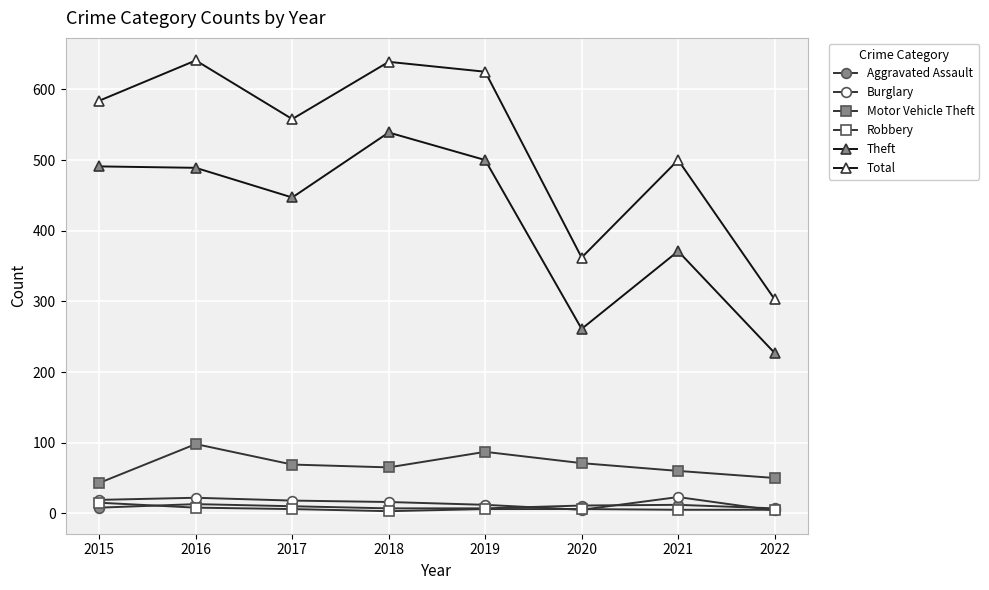

How many interior local peaks does the Burglary series have?

2